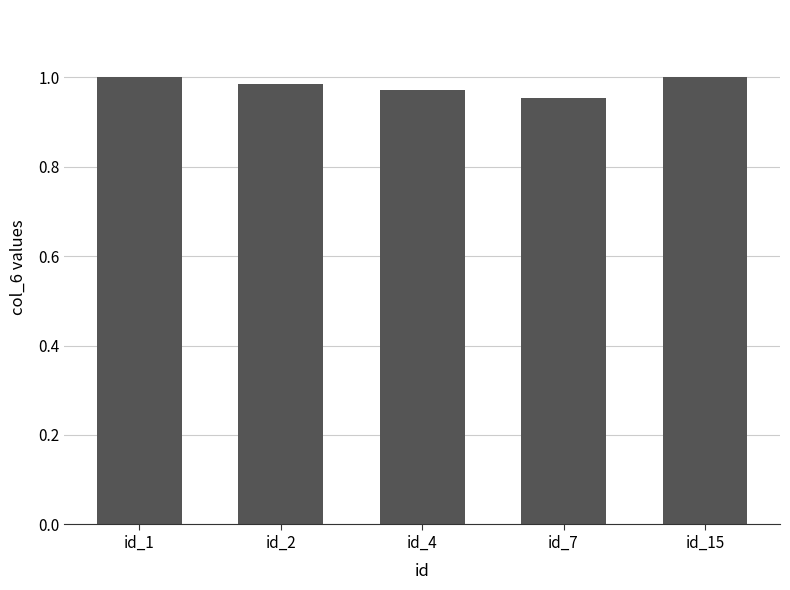

Between id_7 and id_15, which is larger?

id_15